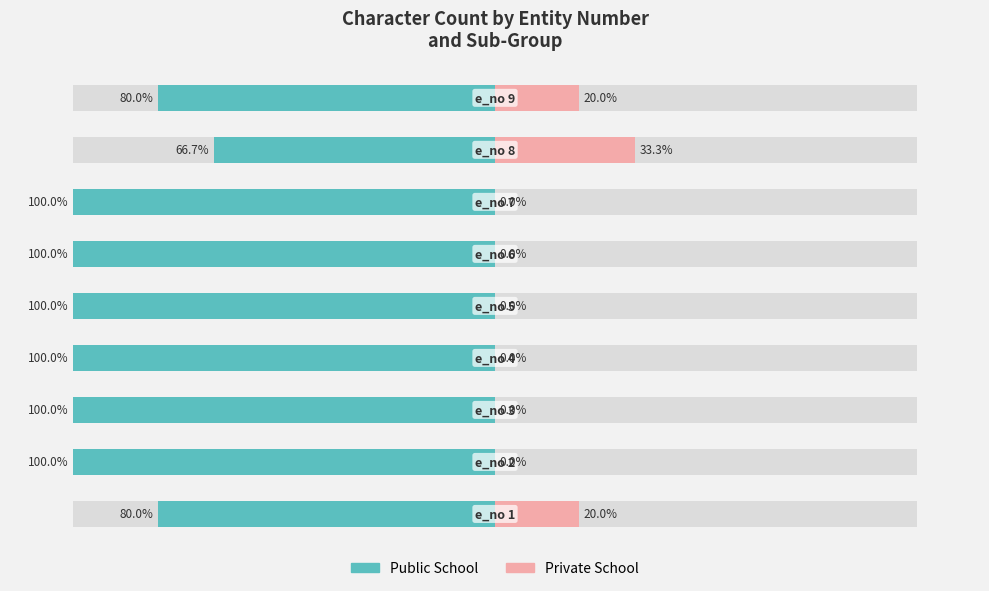

At which category is the sum across all series the highest?

7